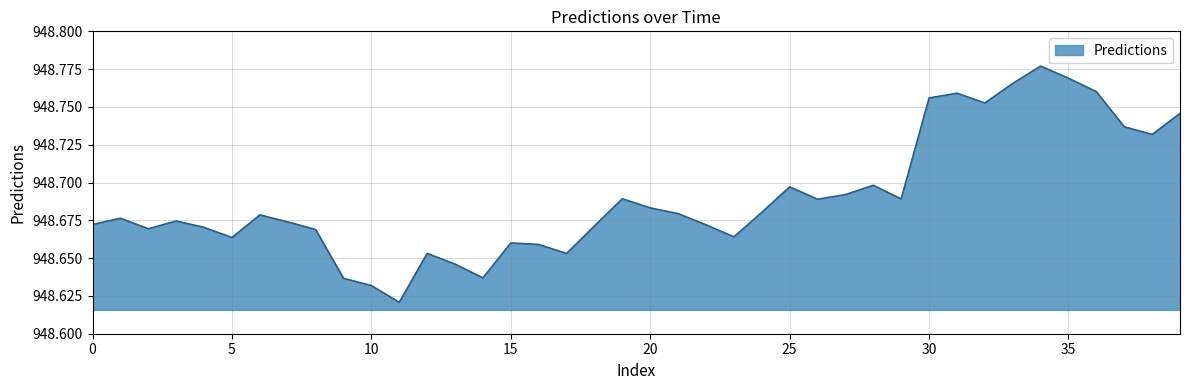

What is the difference between the second highest and second lowest values?

0.1